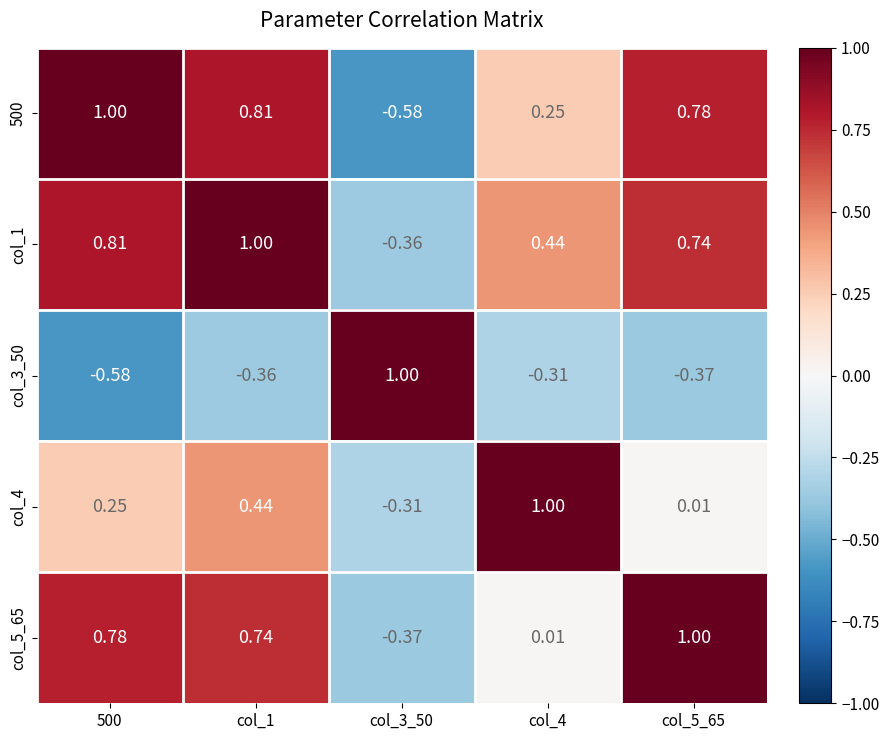

Is the value of col_3_50 at col_5_65 greater than the value of col_5_65 at col_4?

No